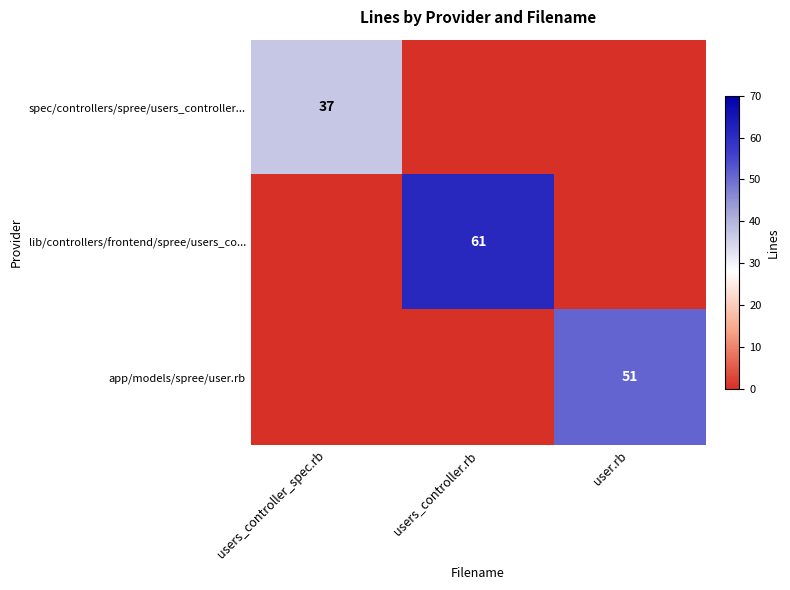

Is it true that spec/controllers/spree/users_controller... equals 10 at users_controller_spec.rb?

False